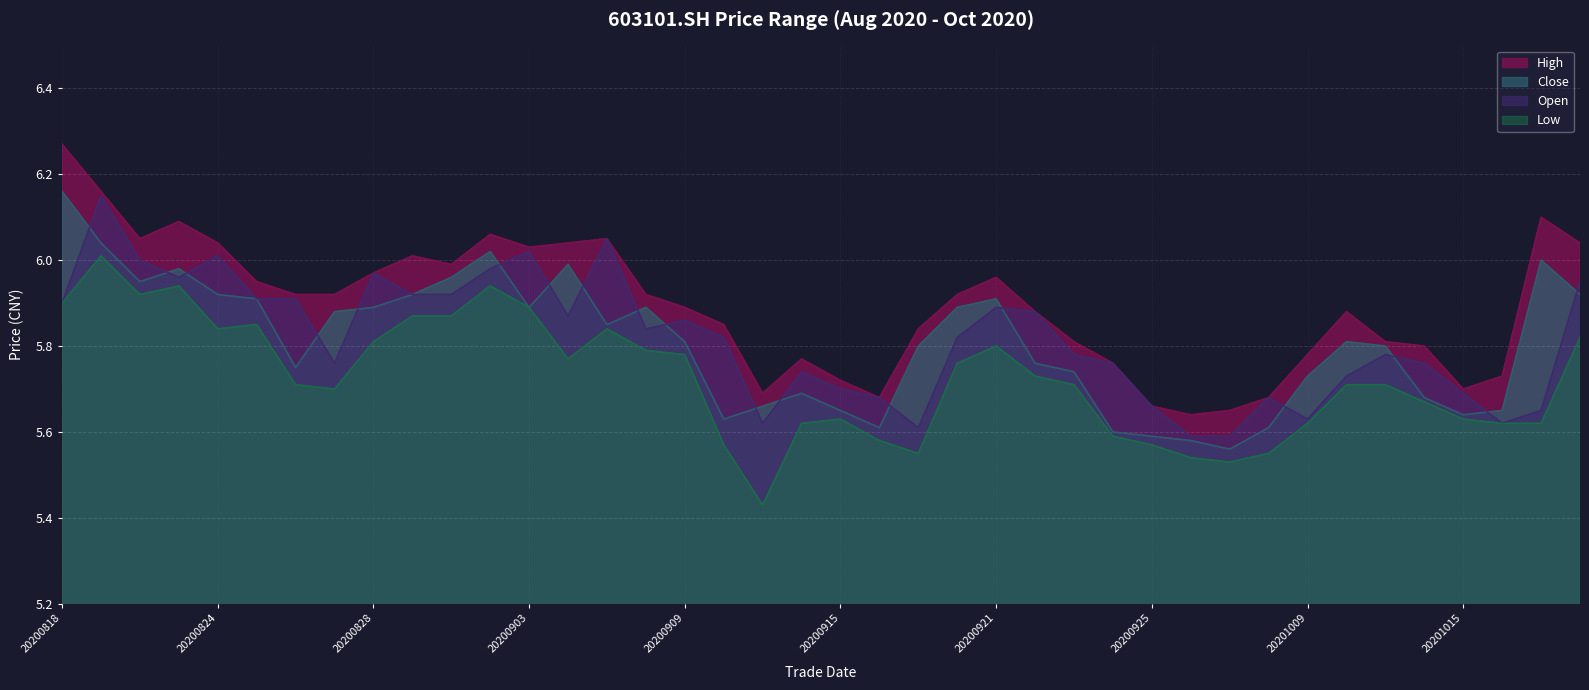

How many lines are shown in the chart?

4